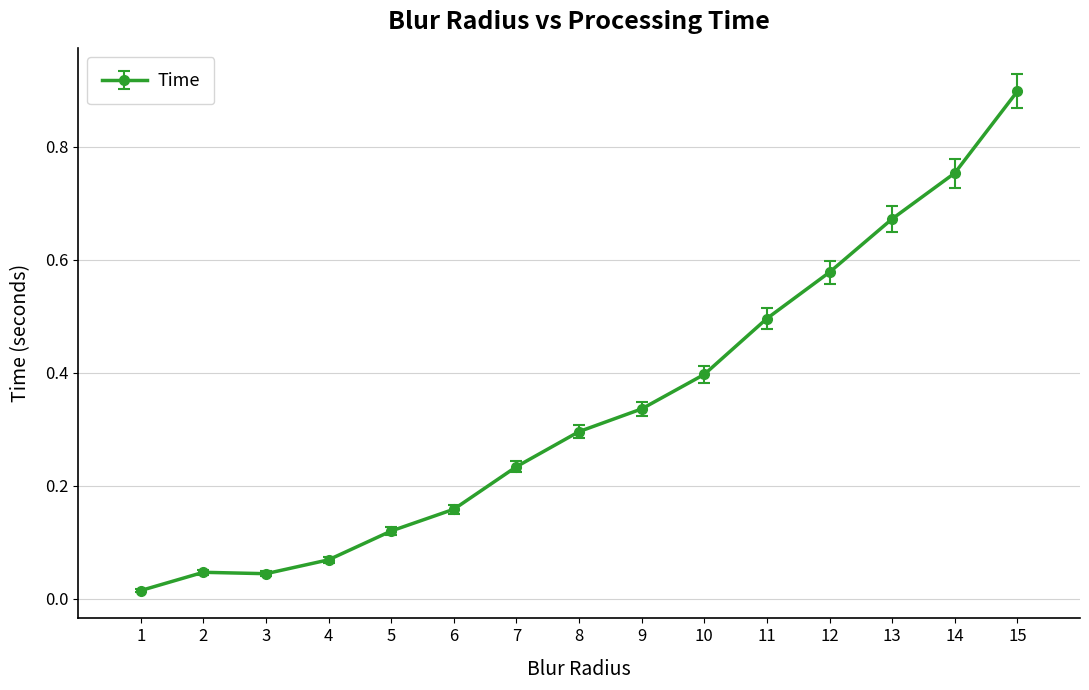

What is the sum of all values?

5.1